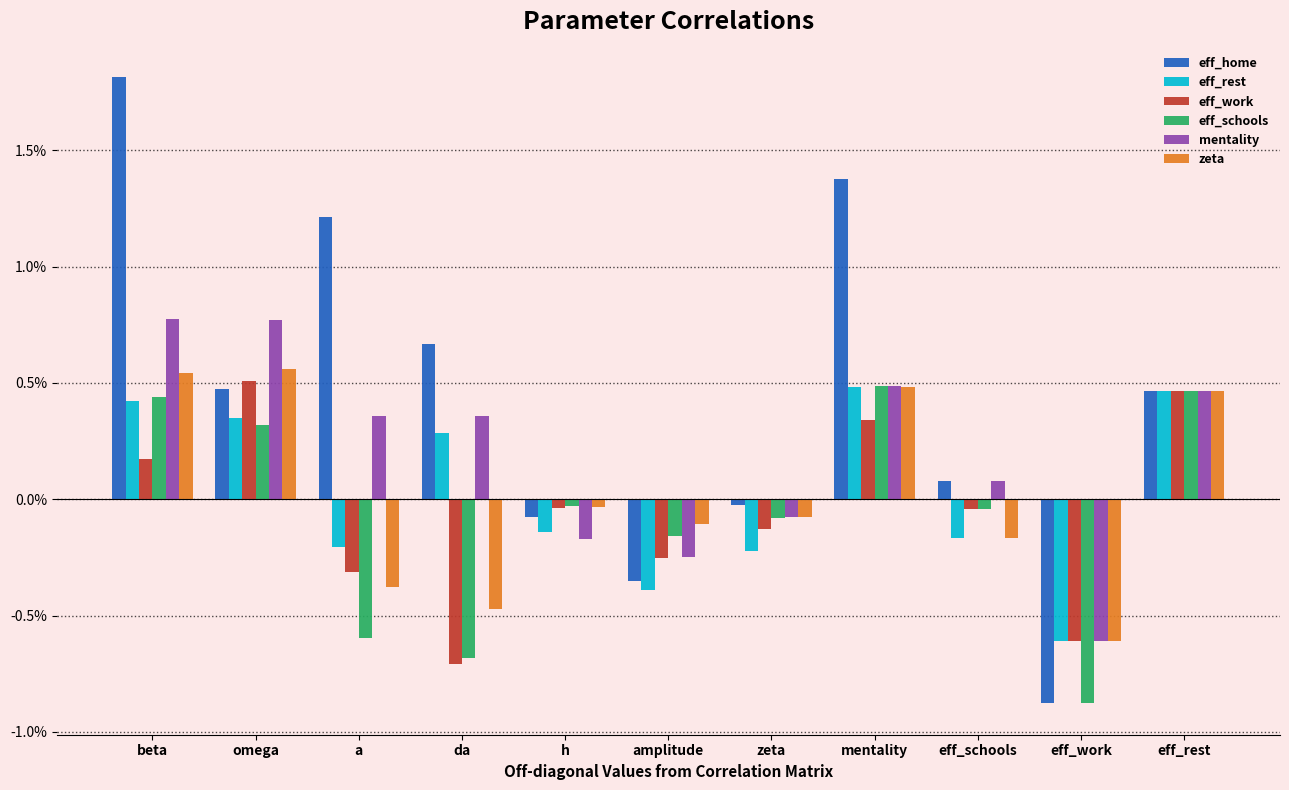

Rank the categories by mentality value from lowest to highest.

eff_work, amplitude, h, zeta, eff_schools, da, a, eff_rest, mentality, omega, beta